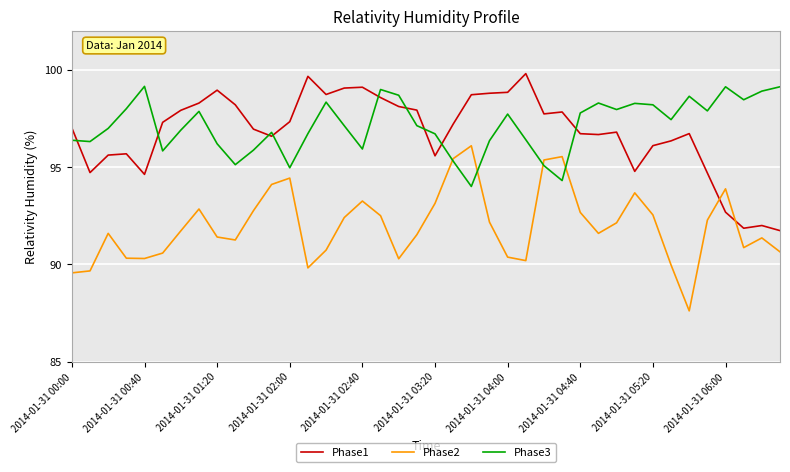

Which series ends up on top after the final intersection of Phase1 and Phase2?

Phase1